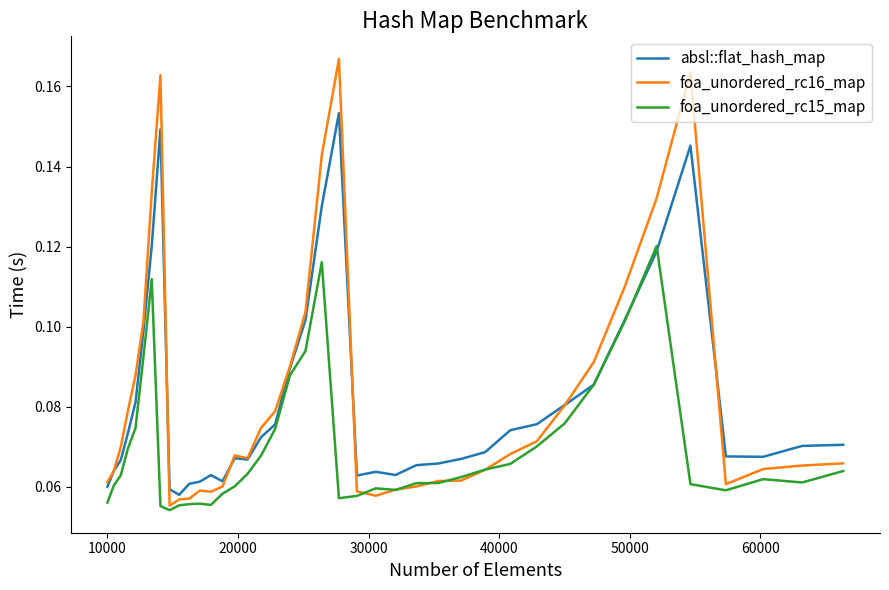

Count the number of data series in this chart.

3